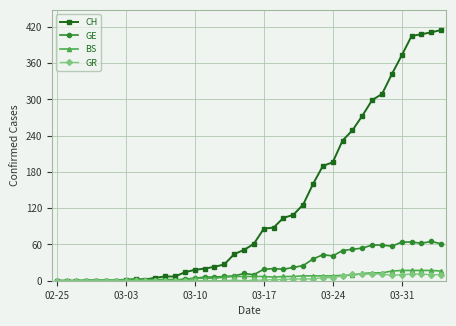

What is the highest value of the BS series?

17